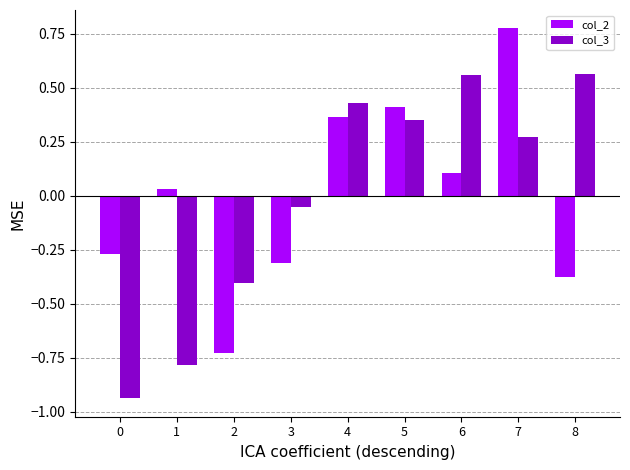

Are the bars grouped side by side (vs. stacked)?

Yes